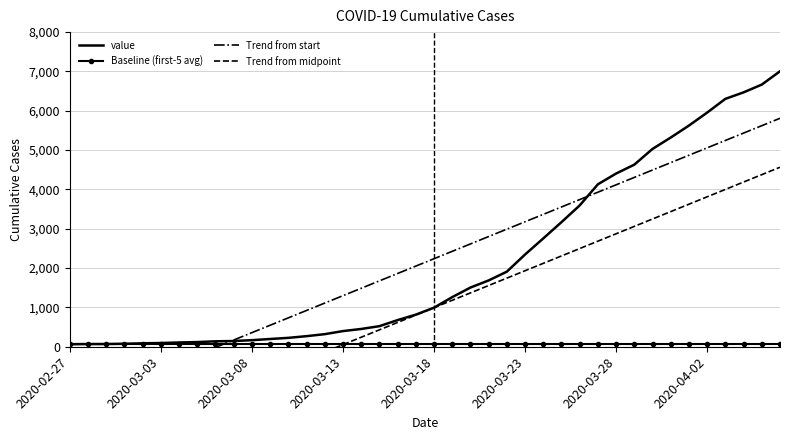

The Trend from start series shows 110.8 at 9. True or false?

False